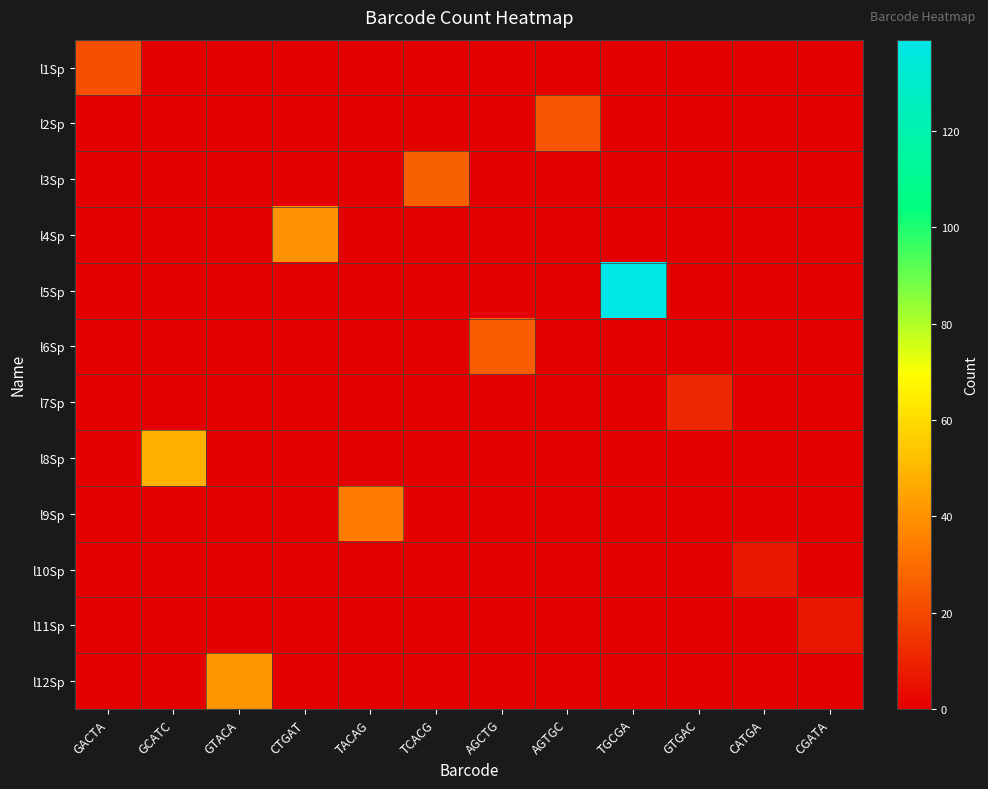

Between AGCTG and AGTGC, which series saw the biggest shift?

l6Sp